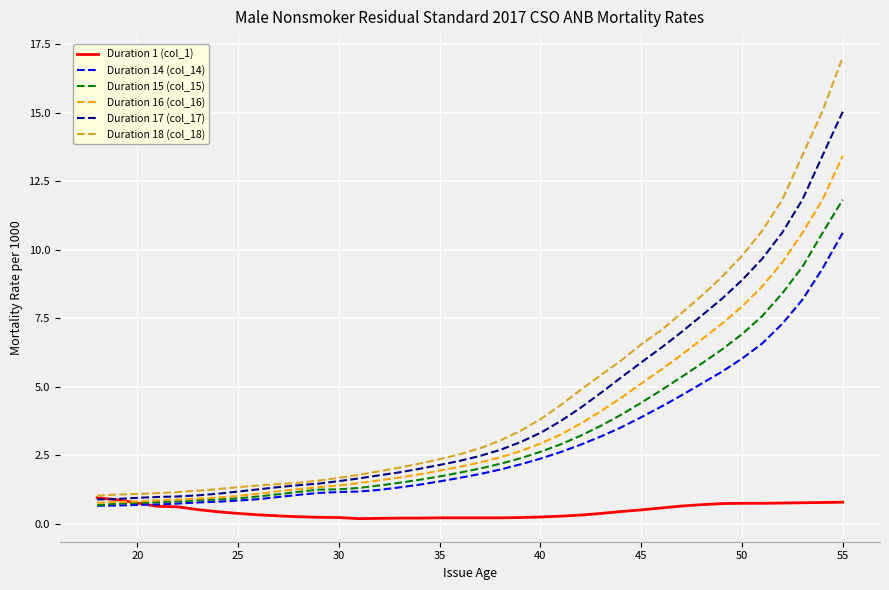

Which series has the widest spread of values?

Duration 18 (col_18)